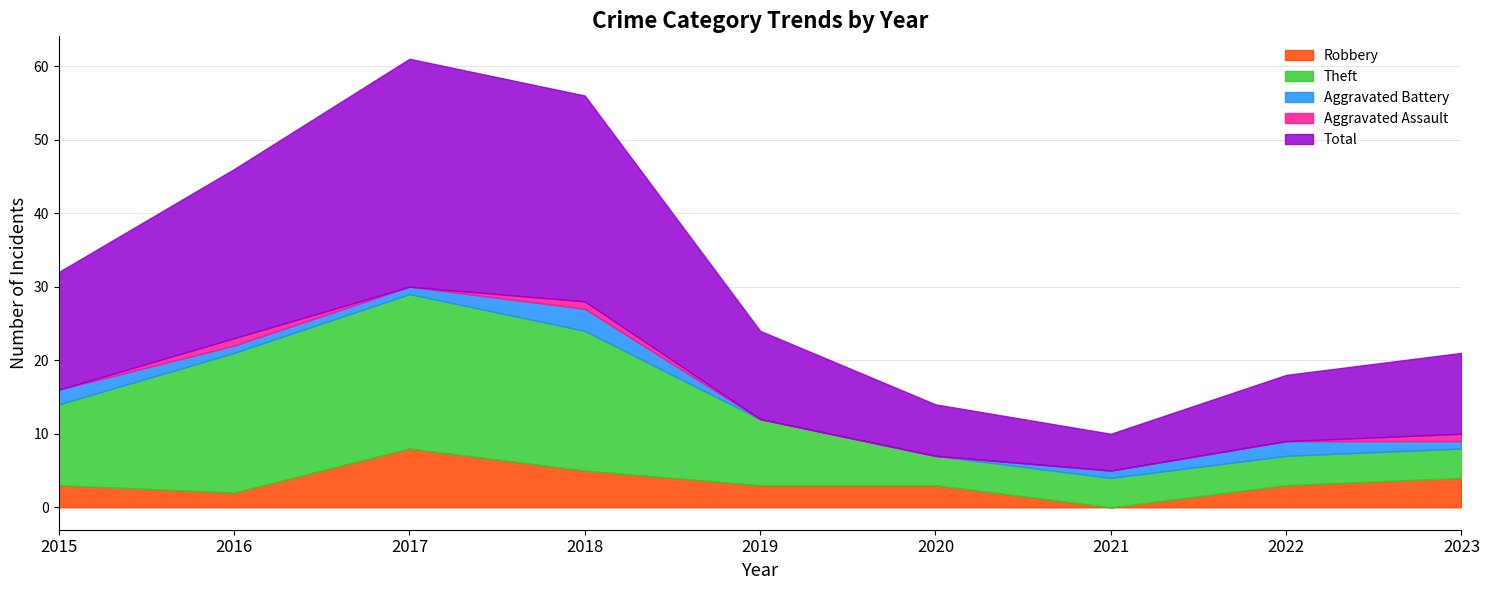

How many values in Robbery are above zero?

8